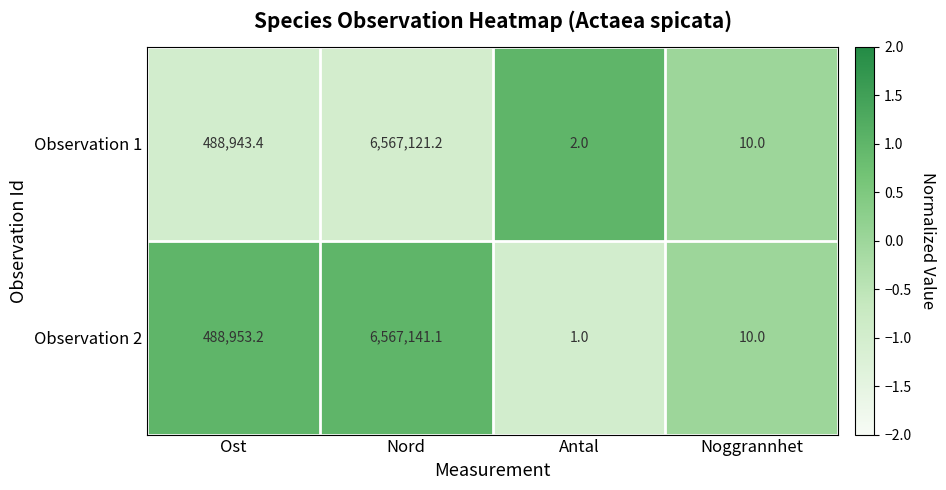

How many distinct data groups are displayed?

2